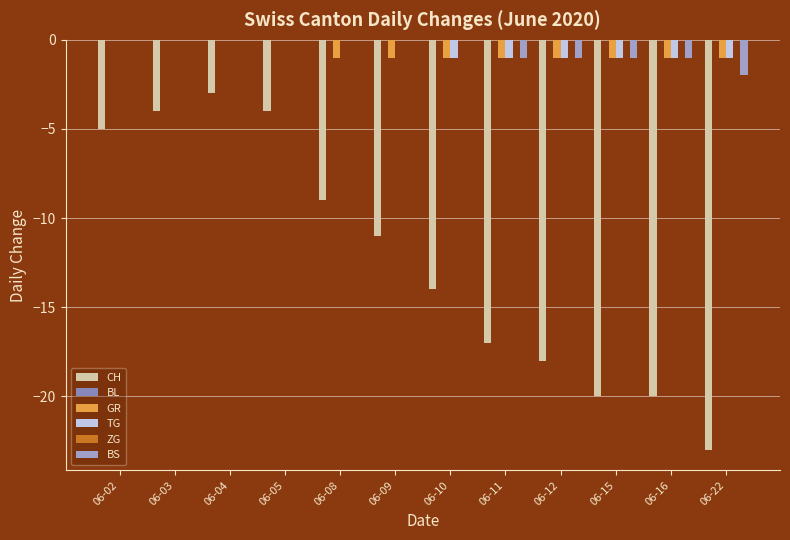

Rank the series at 06-04 from highest to lowest value.

BL, GR, TG, ZG, BS, CH